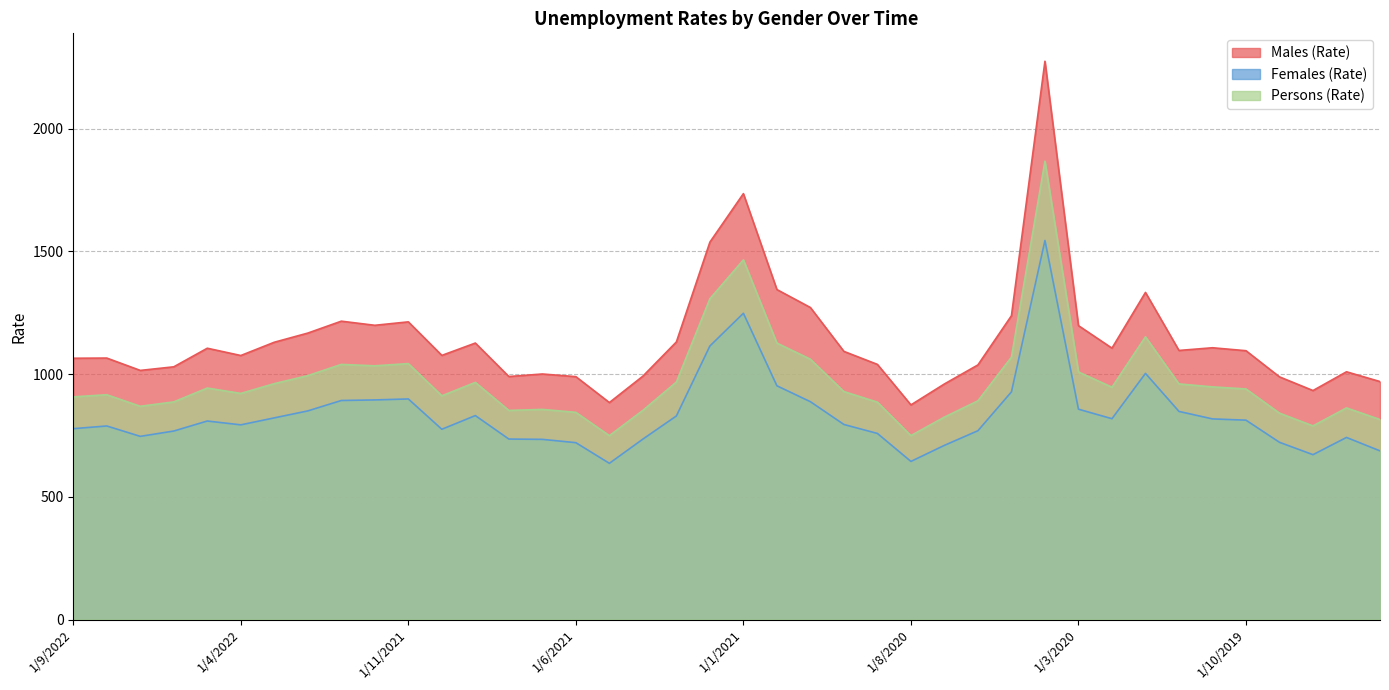

List the series in order of their overall mean, highest first.

Males (Rate), Persons (Rate), Females (Rate)